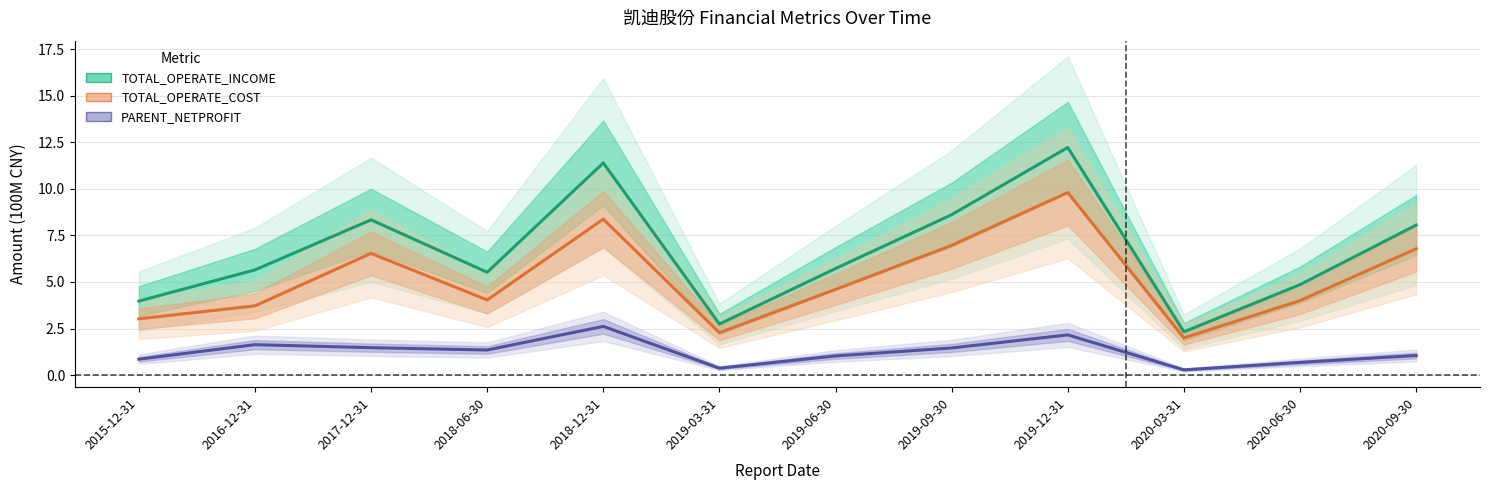

Where is the first local minimum for TOTAL_OPERATE_INCOME?

2018-06-30